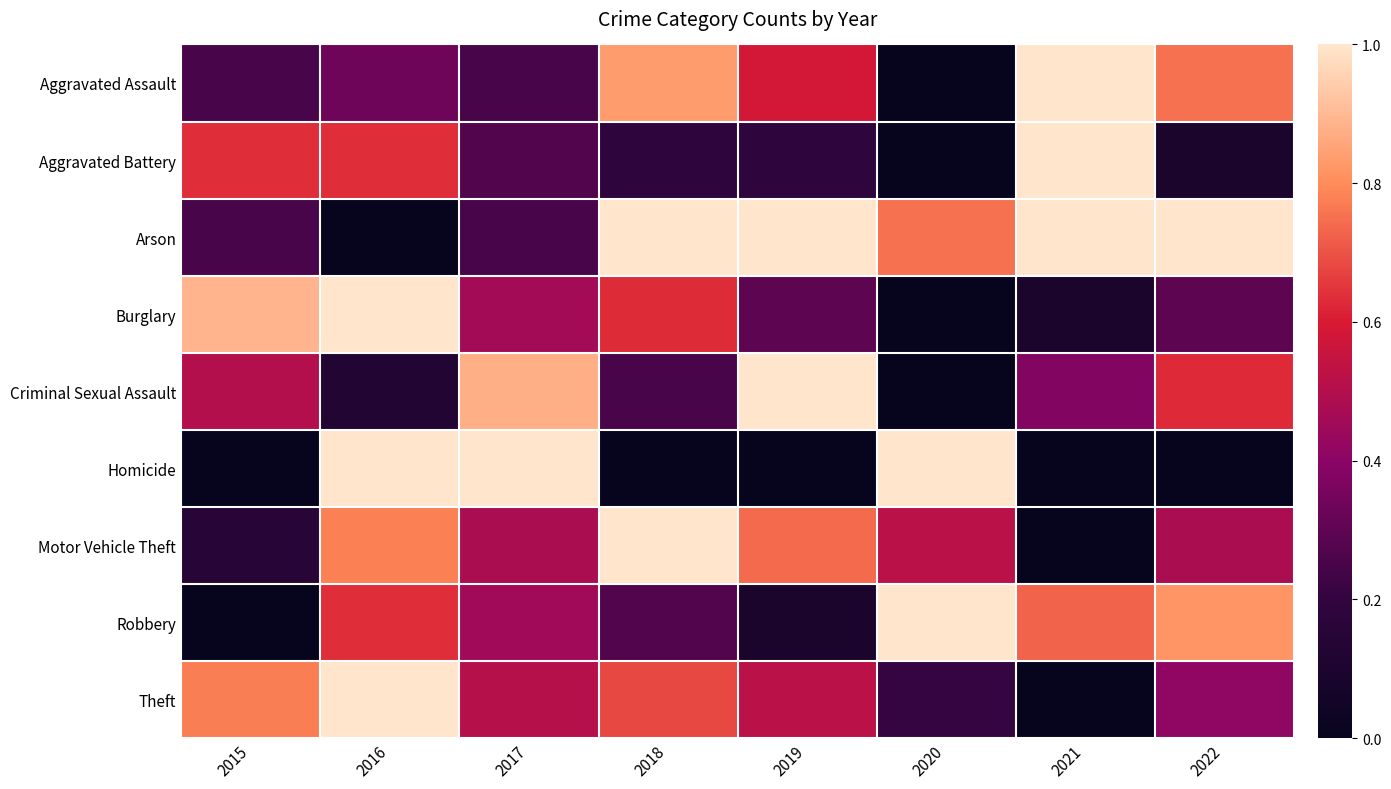

Reading left to right, extract all data points from this chart.

Aggravated Assault: 2015=0.2	2016=0.3	2017=0.2	2018=0.8	2019=0.6	2020=0.0	2021=1.0	2022=0.8
Aggravated Battery: 2015=0.6	2016=0.6	2017=0.3	2018=0.2	2019=0.2	2020=0.0	2021=1.0	2022=0.1
Arson: 2015=0.2	2016=0.0	2017=0.2	2018=1.0	2019=1.0	2020=0.8	2021=1.0	2022=1.0
Burglary: 2015=0.9	2016=1.0	2017=0.5	2018=0.6	2019=0.3	2020=0.0	2021=0.1	2022=0.3
Criminal Sexual Assault: 2015=0.5	2016=0.1	2017=0.9	2018=0.2	2019=1.0	2020=0.0	2021=0.4	2022=0.6
Homicide: 2015=0.0	2016=1.0	2017=1.0	2018=0.0	2019=0.0	2020=1.0	2021=0.0	2022=0.0
Motor Vehicle Theft: 2015=0.1	2016=0.8	2017=0.5	2018=1.0	2019=0.7	2020=0.5	2021=0.0	2022=0.5
Robbery: 2015=0.0	2016=0.6	2017=0.5	2018=0.3	2019=0.1	2020=1.0	2021=0.7	2022=0.8
Theft: 2015=0.8	2016=1.0	2017=0.5	2018=0.7	2019=0.5	2020=0.2	2021=0.0	2022=0.4